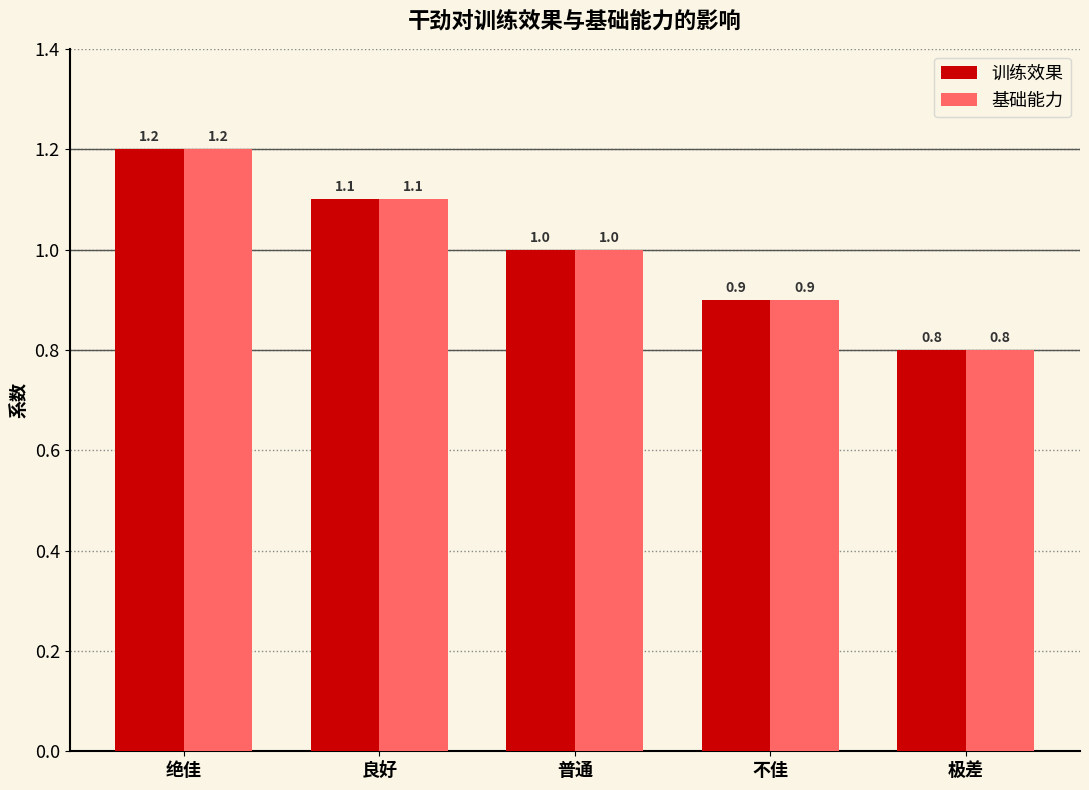

How many data points does each series have?

5